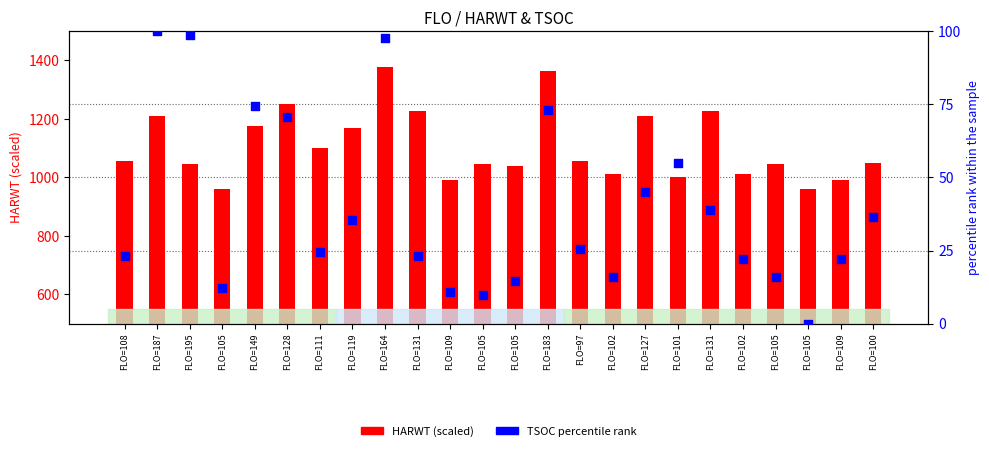

Which series has the widest spread of Y values?

HARWT (scaled)